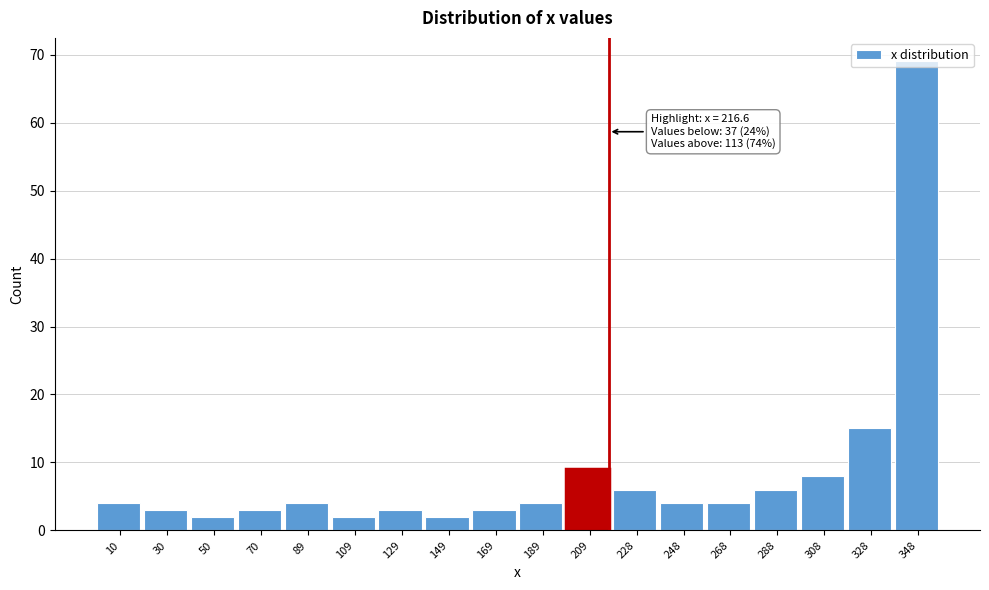

Over which range of the x-axis is the bar tallest?

338 to 358